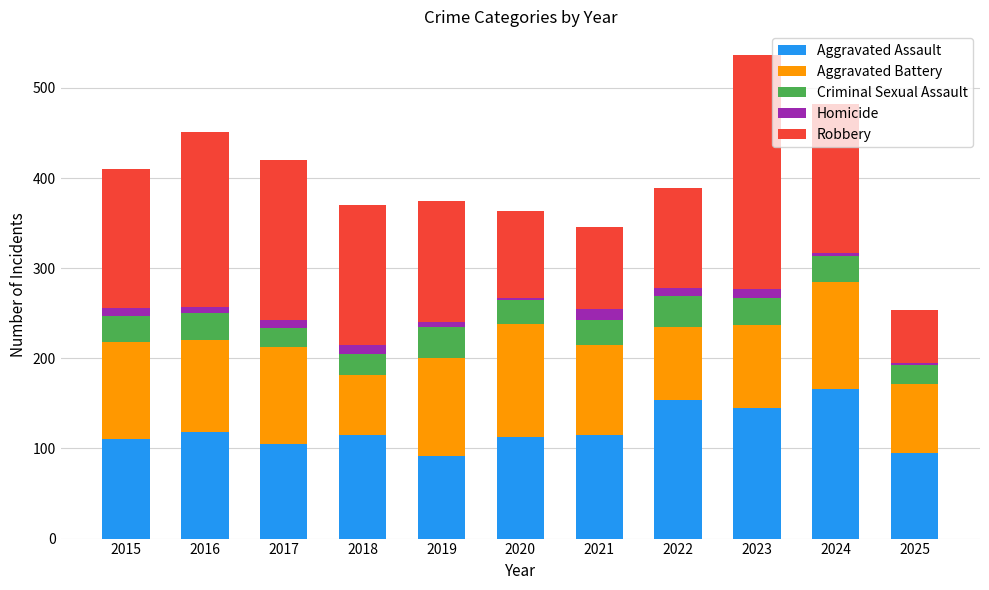

Is it true that Aggravated Assault equals 95 at 2025?

True